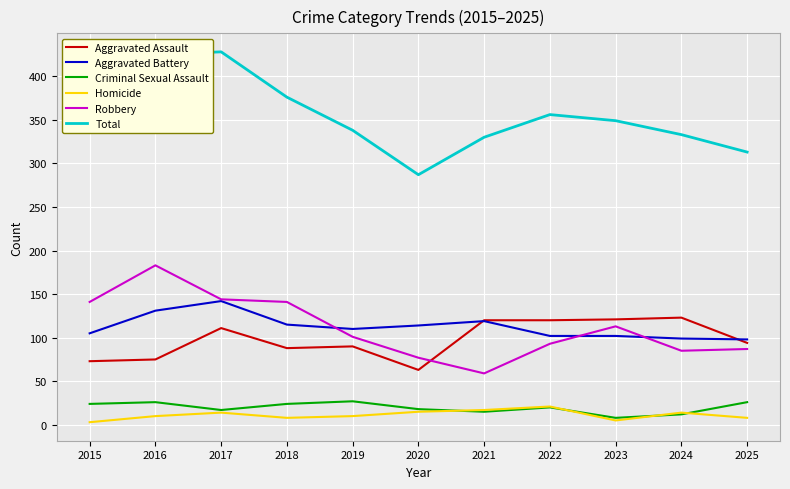

What is the average value of the Aggravated Assault series?

98